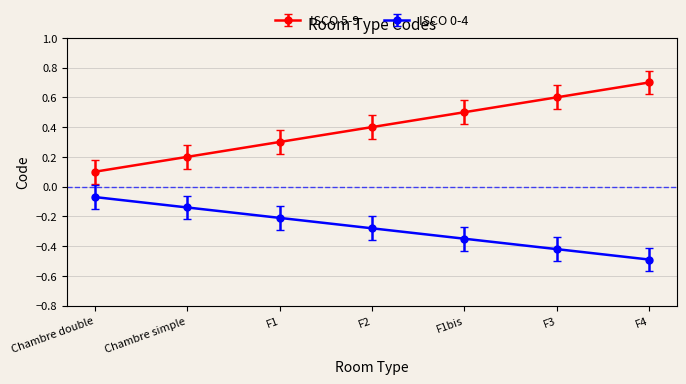

What position from the left is F4?

7